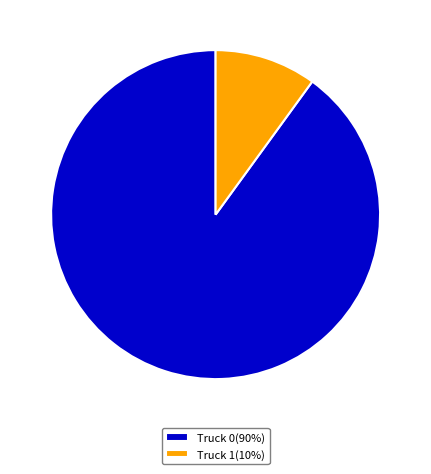

The Truck 0 slice represents 90% of the pie. True or false?

True